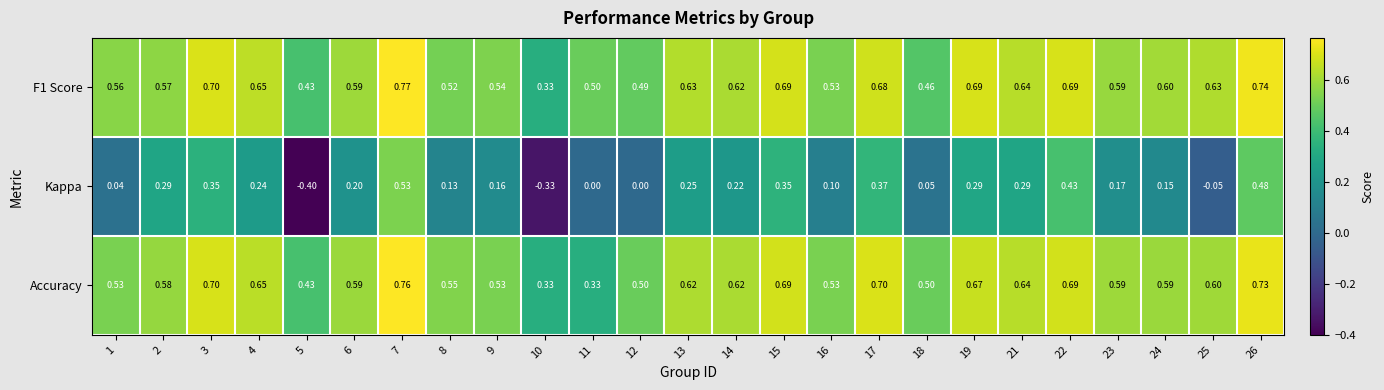

Is the value of Kappa at 17 greater than the value of F1 Score at 19?

No